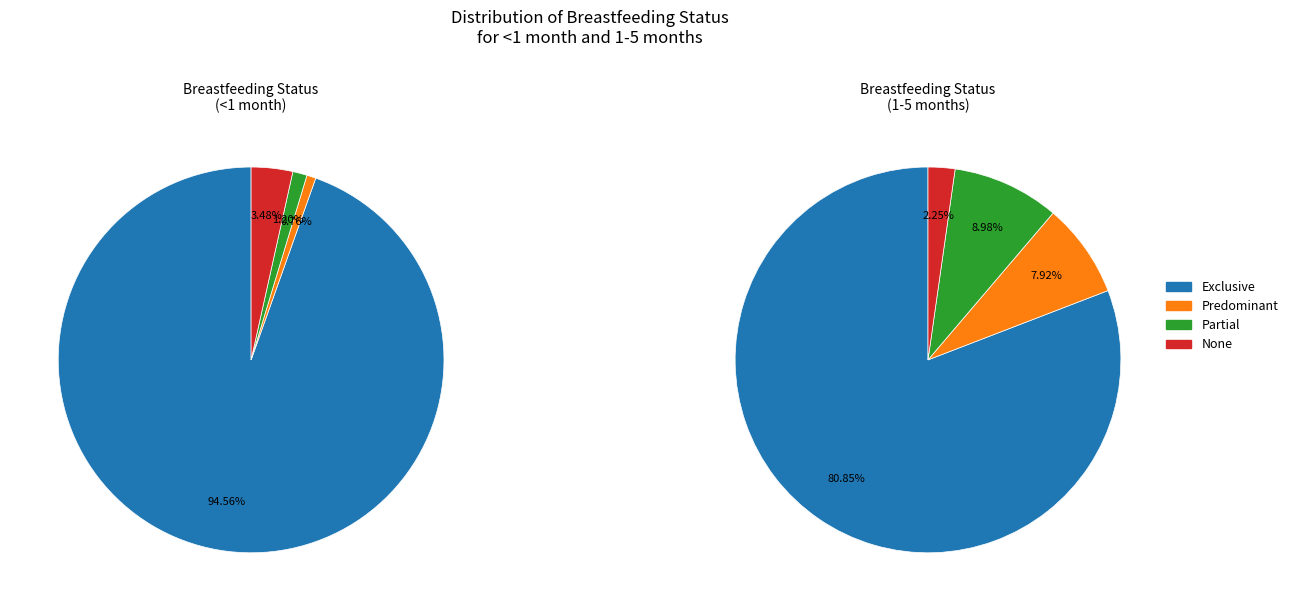

What is the smallest slice in the pie chart?

Predominant